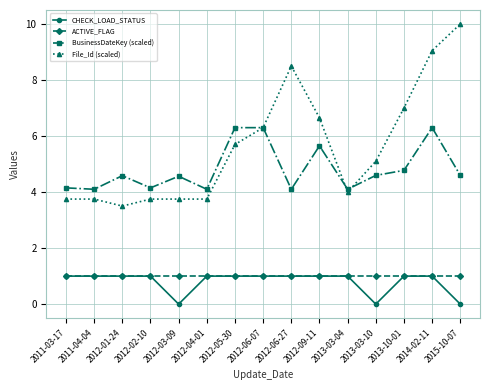

How many distinct data groups are displayed?

4